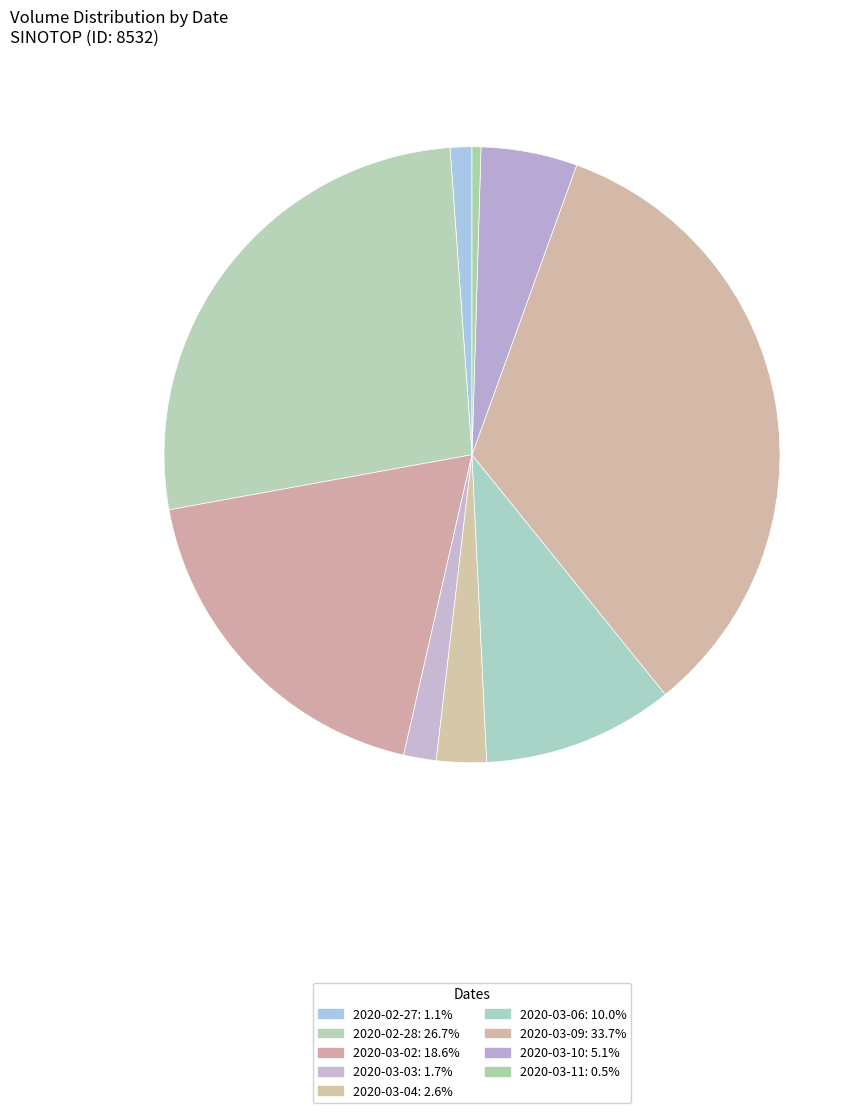

How many segments does this pie chart have?

9